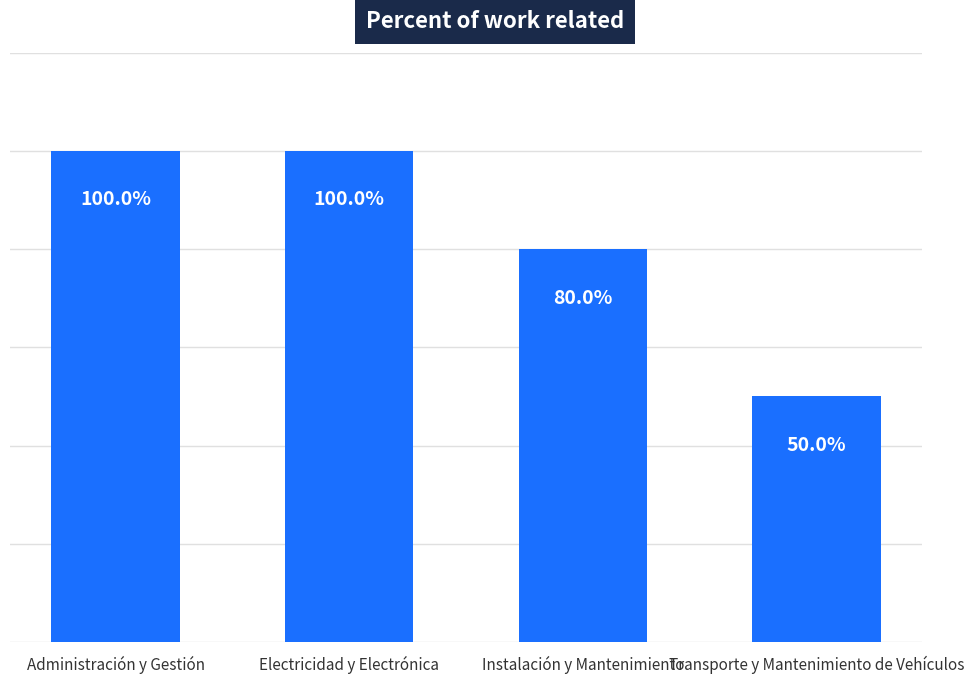

Between Transporte y Mantenimiento de Vehículos and Electricidad y Electrónica, which is larger?

Electricidad y Electrónica